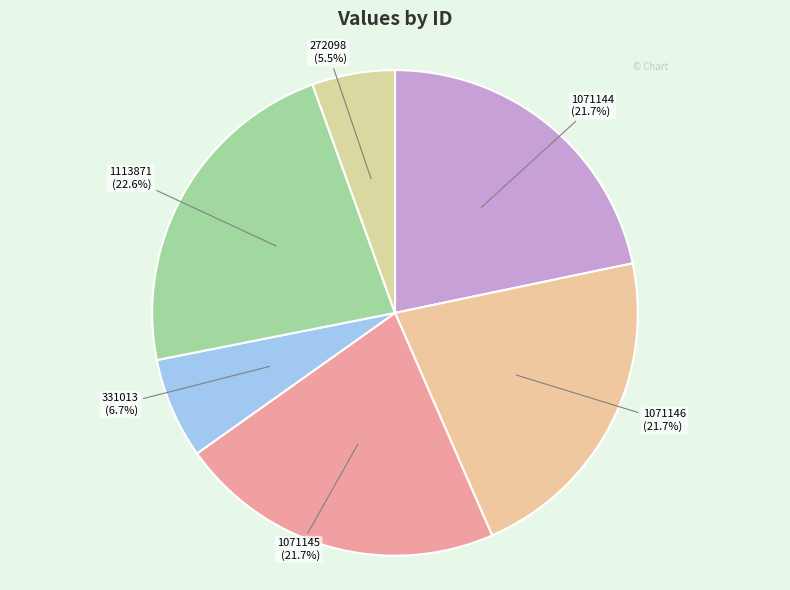

What percentage do 1071145 and 1113871 together represent?

44.3%